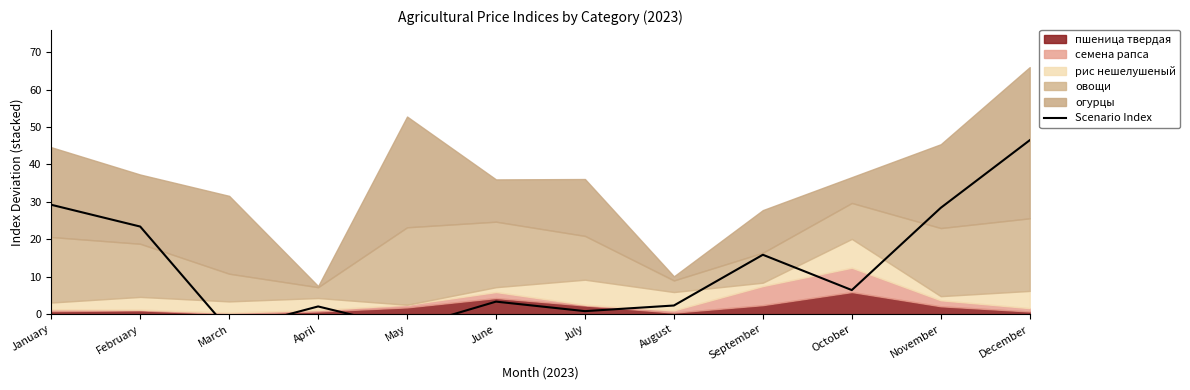

Where does the data first go above 6?

January